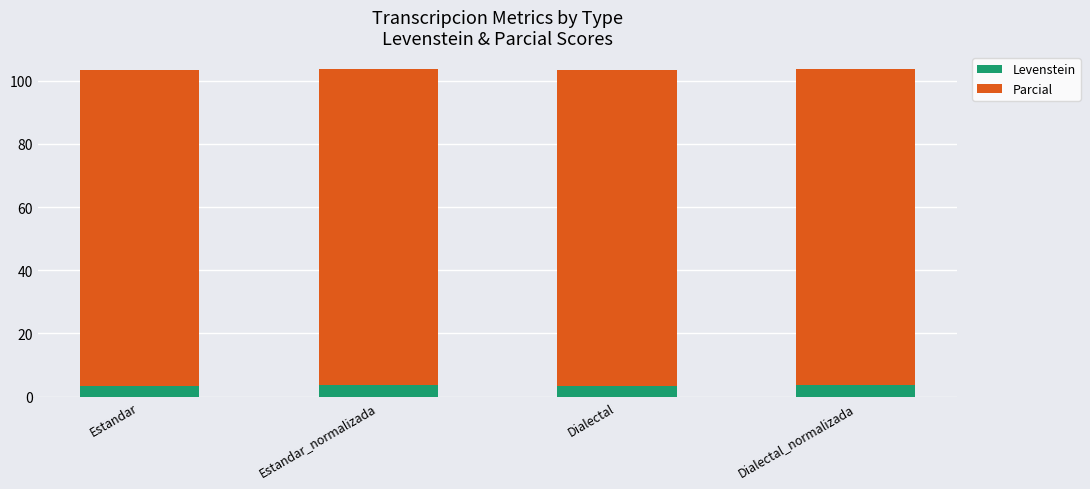

Reading left to right, transcribe the values for Levenstein.

Estandar=3.3	Estandar_normalizada=3.8	Dialectal=3.3	Dialectal_normalizada=3.8